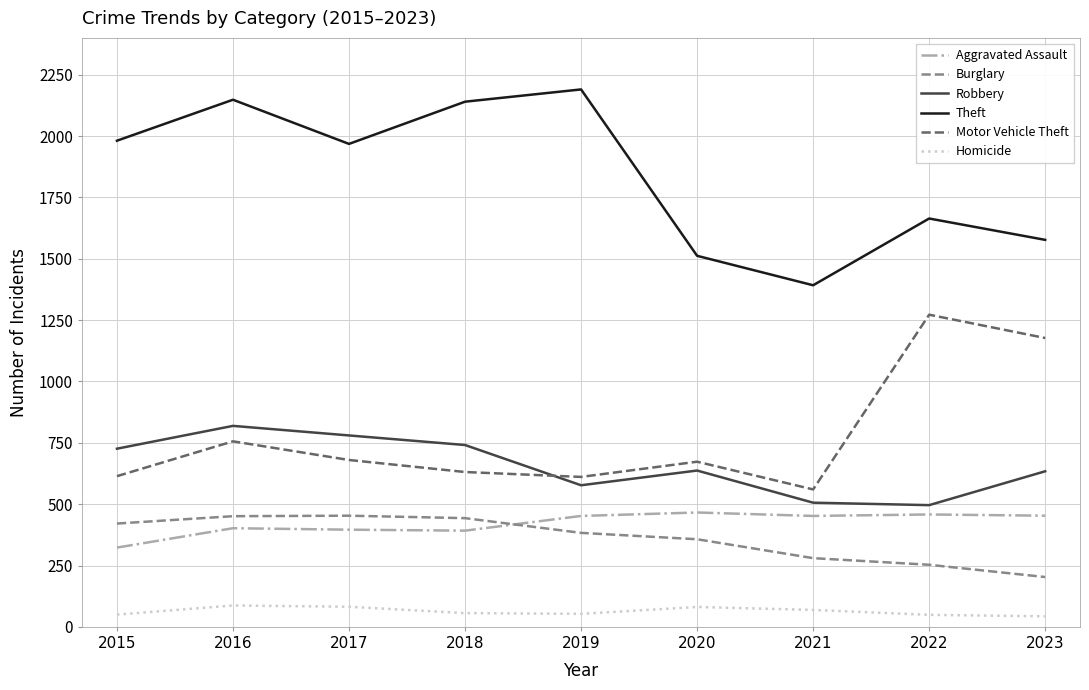

True or false: Motor Vehicle Theft has a value of 611 at 2019.

True